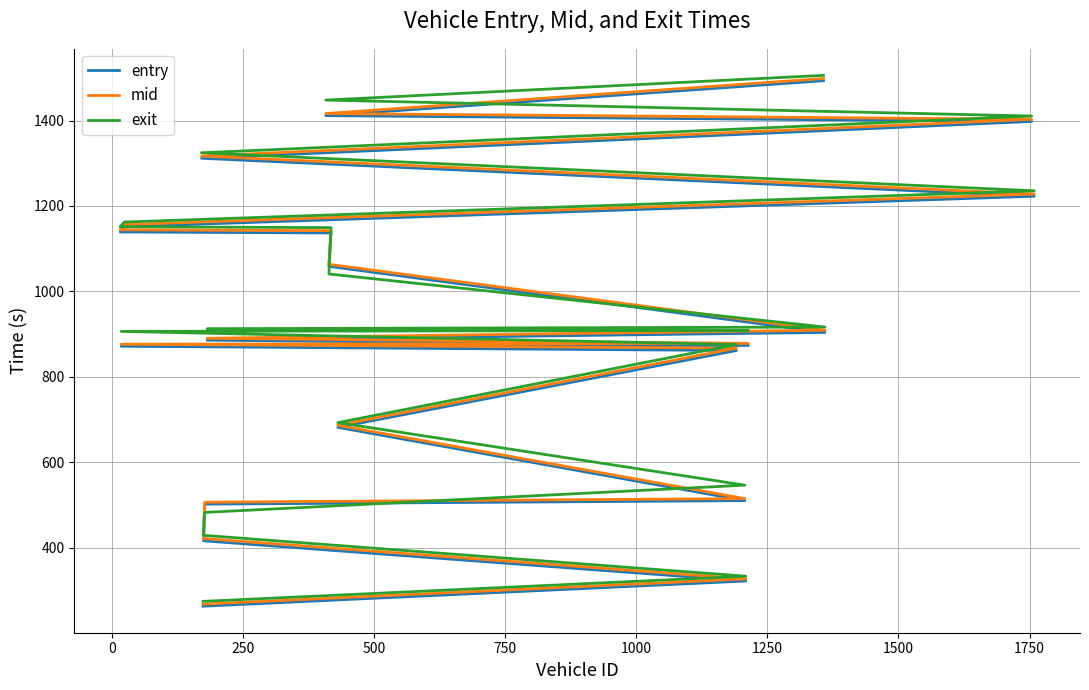

What value does the entry series have at 14?

1151.6